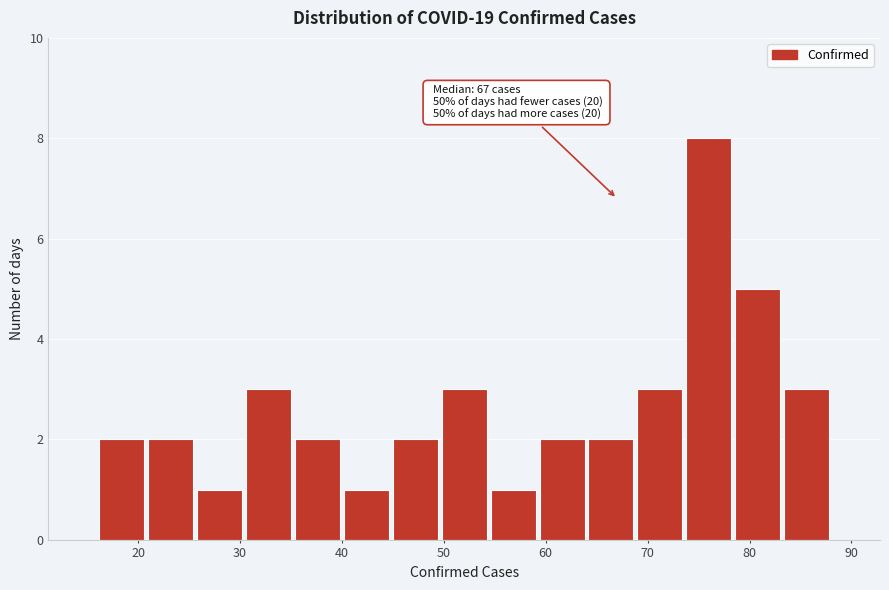

Over which range of the x-axis is the bar tallest?

73.6 to 78.4